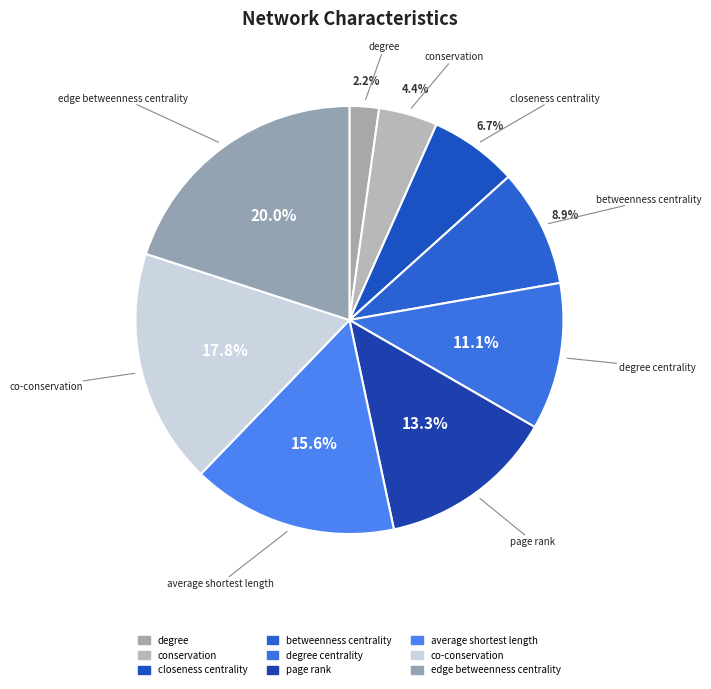

How many slices are in this pie chart?

9